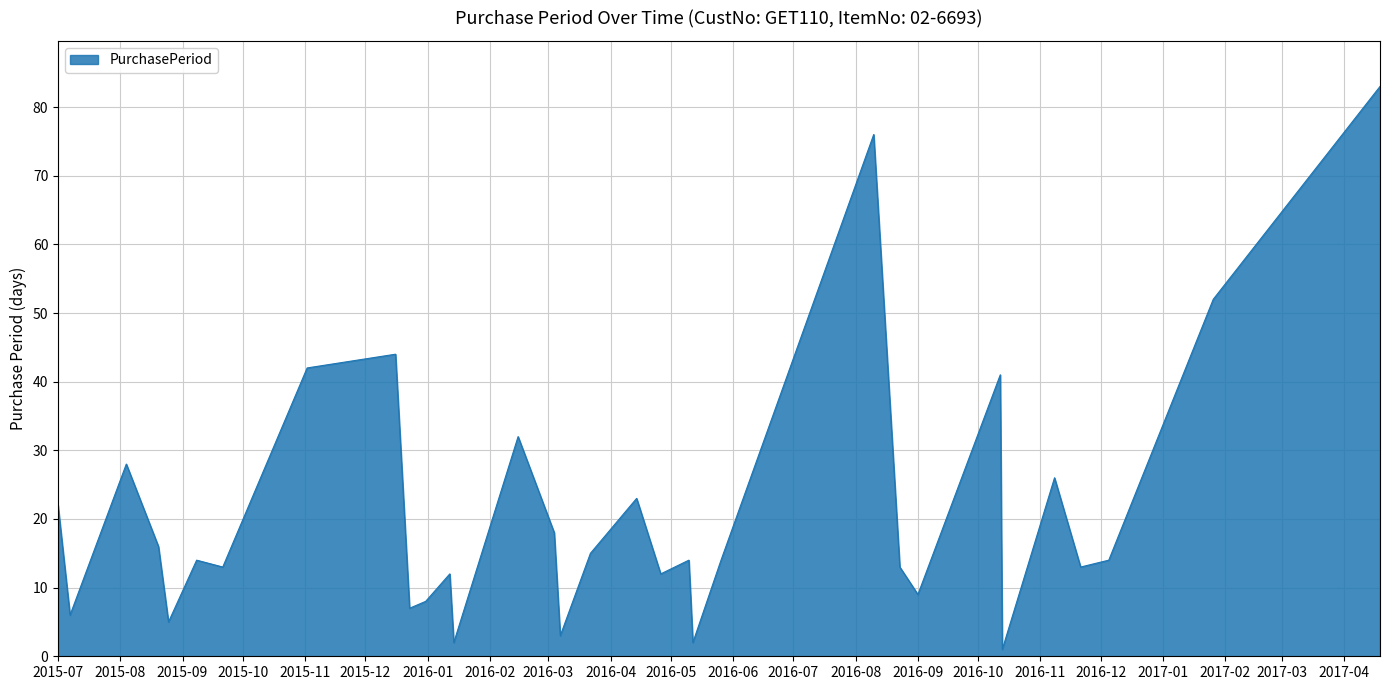

How many interior local peaks (higher than both neighbors) does the data have?

10